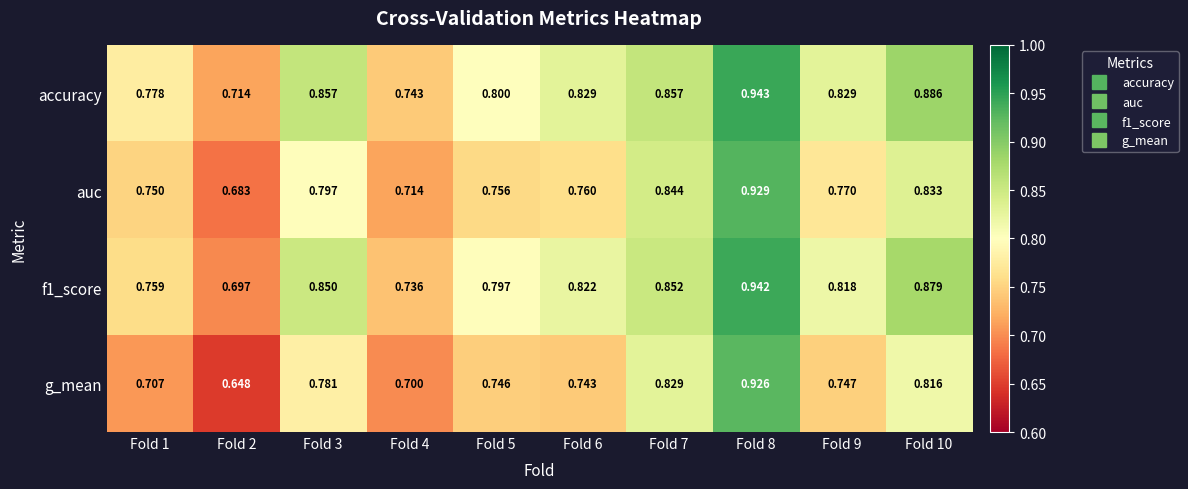

At which category does the chart reach its minimum across all series?

Fold 2